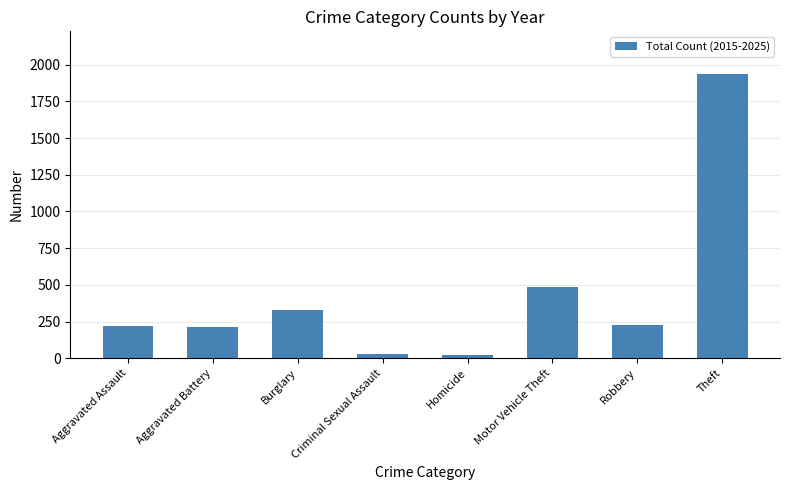

The value at Robbery is 156. True or false?

False